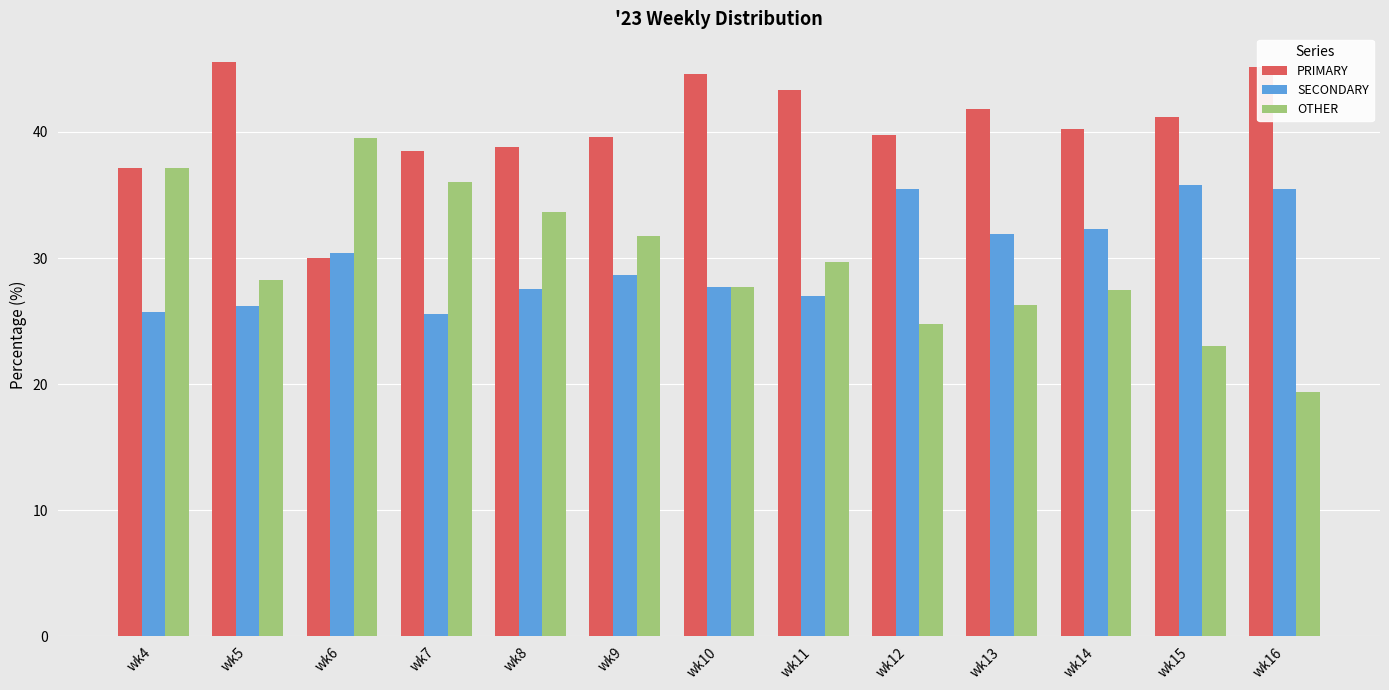

What is the average value of the PRIMARY series?

40.4